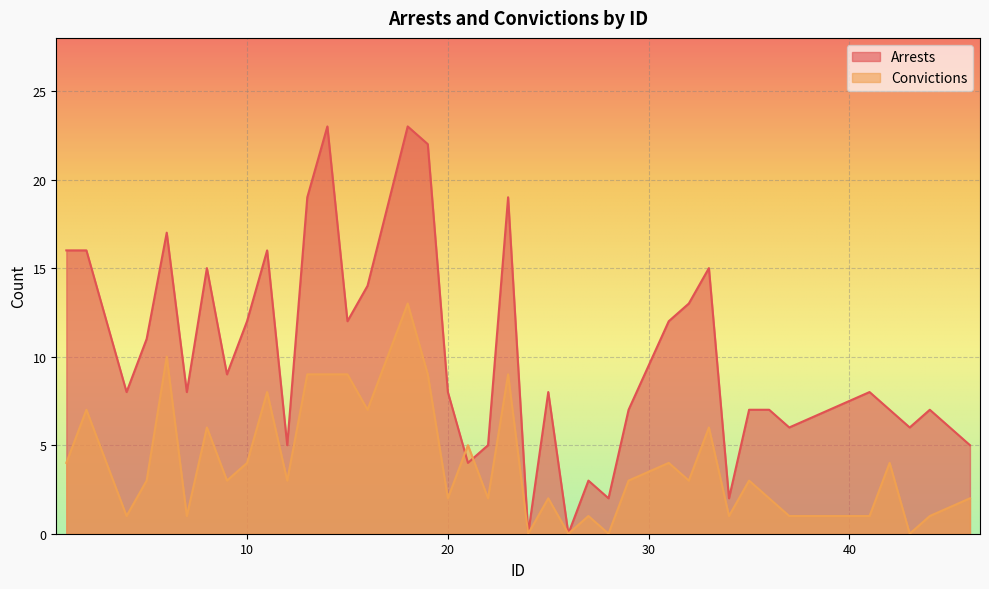

Which category has the lowest value across all series?

24